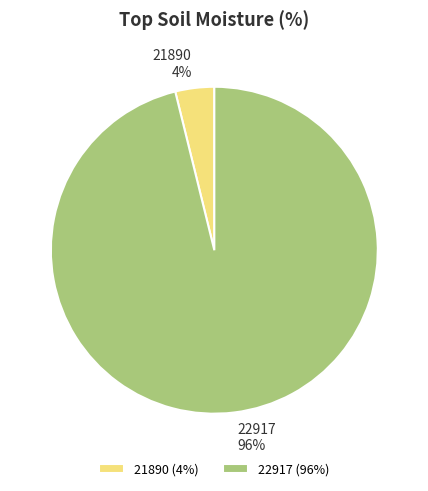

Rank the categories by value from lowest to highest.

21890, 22917